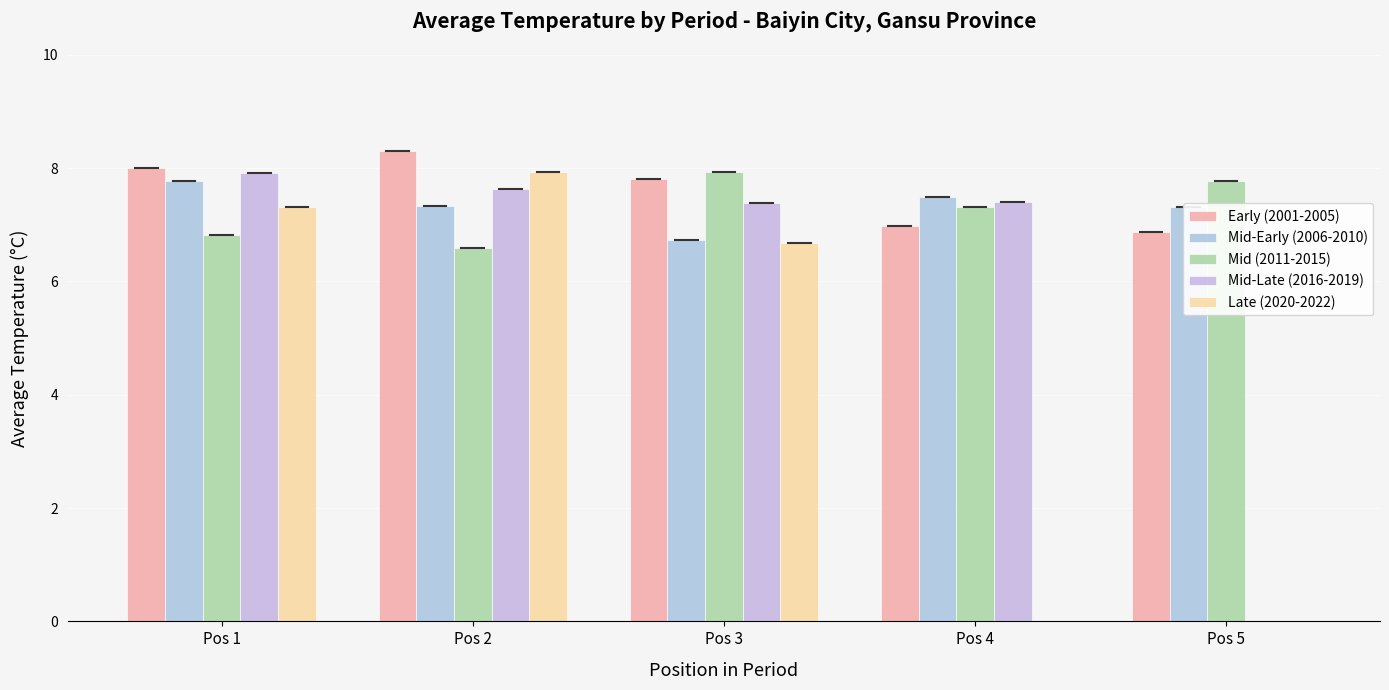

What is the sum of all Mid-Late (2016-2019) values?

30.3